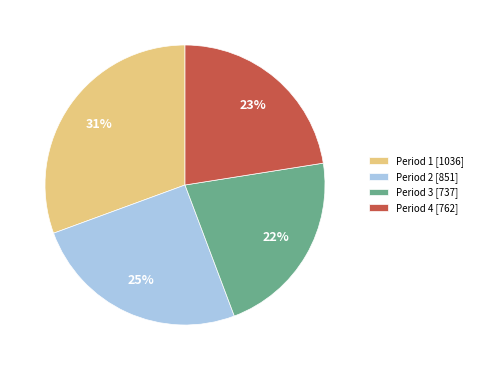

What is the ratio of the value at Period 2 [851] to the value at Period 4 [762]?

1.1